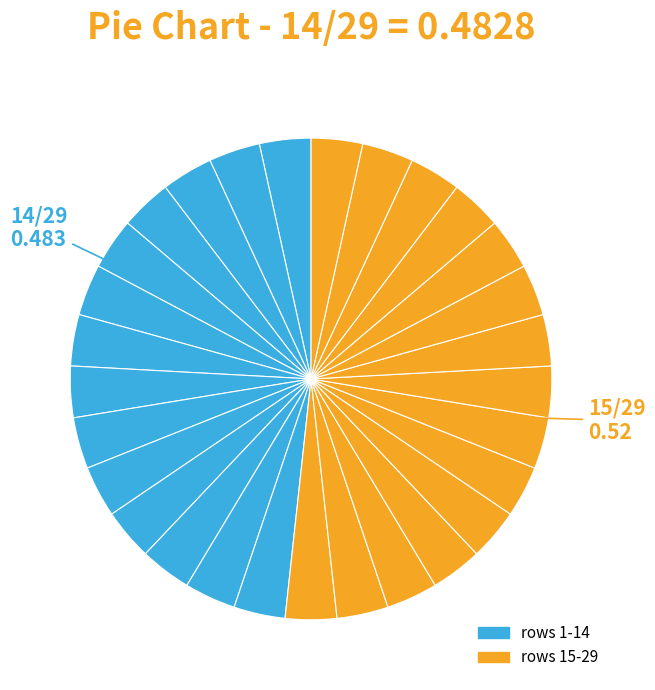

Count the number of slices in the pie.

29